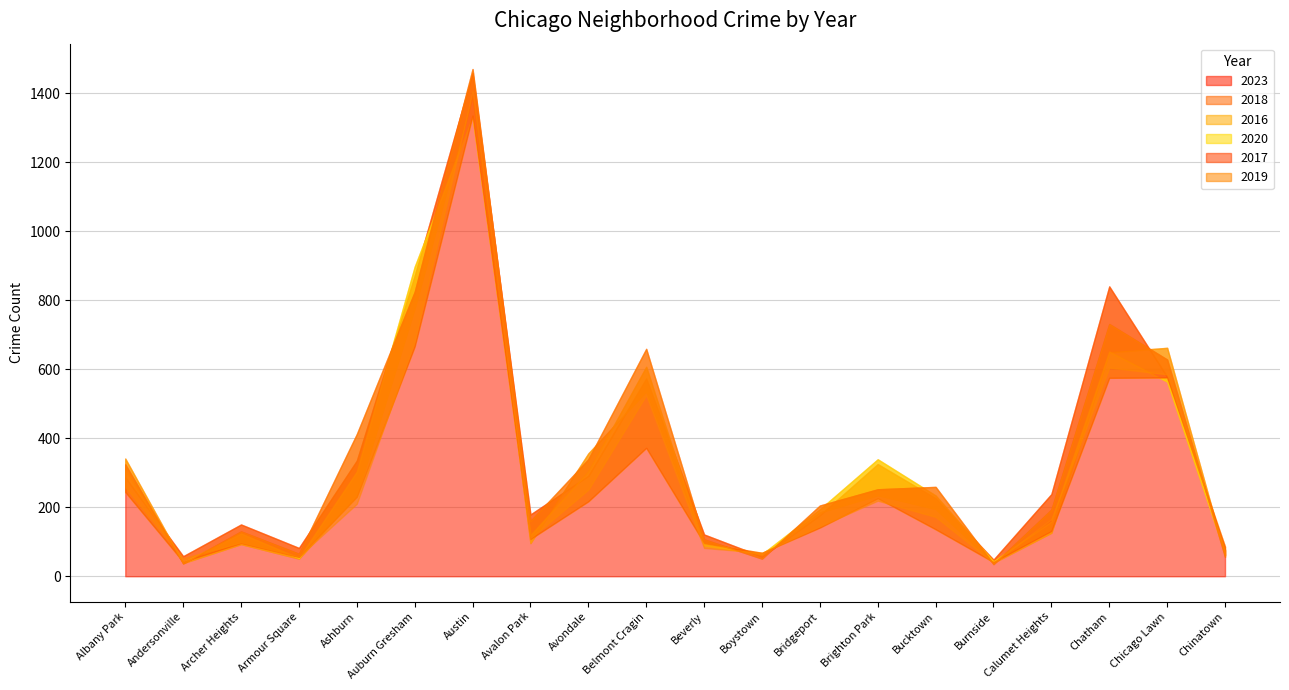

List the series in order of their peak value, lowest first.

2016, 2020, 2018, 2019, 2023, 2017